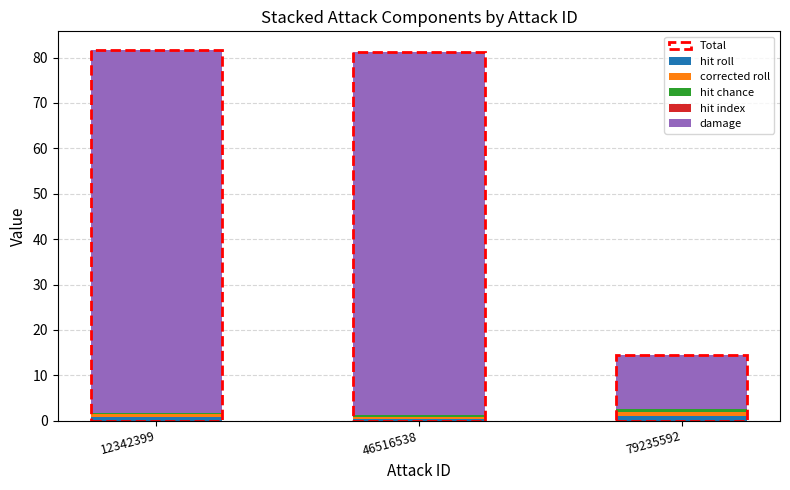

Count the number of categories in the chart.

3